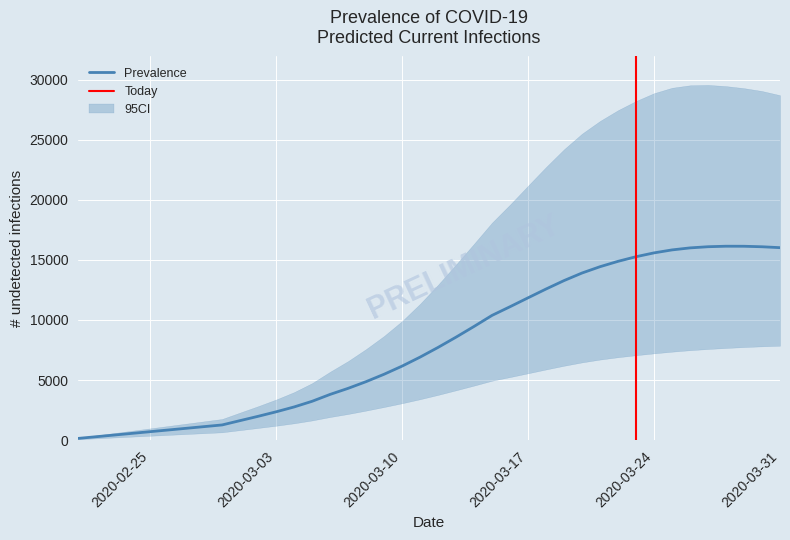

Reading right to left, transcribe all the data shown in this chart.

predicted_current_infected_mean: 39=16016	38=16091	37=16133	36=16136	35=16094	34=15997	33=15829	32=15582	31=15263	30=14878	29=14432	28=13907	27=13276	26=12575	25=11842	24=11102	23=10380	22=9460	21=8569	20=7714	19=6906	18=6157	17=5480	16=4864	15=4306	14=3802	13=3229	12=2758	11=2353	10=1979	9=1621	8=1261	7=1121	6=980	5=840	4=700	3=560	2=420	1=280	0=140
predicted_current_infected_lower: 39=7853	38=7803	37=7742	36=7665	35=7581	34=7481	33=7358	32=7218	31=7064	30=6897	29=6702	28=6467	27=6187	26=5879	25=5560	24=5245	23=4942	22=4536	21=4144	20=3762	19=3401	18=3066	17=2753	16=2454	15=2173	14=1920	13=1635	12=1397	11=1194	10=1009	9=829	8=648	7=576	6=504	5=432	4=360	3=288	2=216	1=144	0=72
predicted_current_infected_upper: 39=28706	38=29053	37=29291	36=29462	35=29563	34=29531	33=29323	32=28872	31=28222	30=27458	29=26562	28=25505	27=24206	26=22730	25=21173	24=19601	23=18102	22=16343	21=14615	20=12929	19=11342	18=9907	17=8667	16=7575	15=6575	14=5688	13=4738	12=3991	11=3376	10=2820	9=2290	8=1755	7=1560	6=1365	5=1170	4=975	3=780	2=585	1=390	0=195